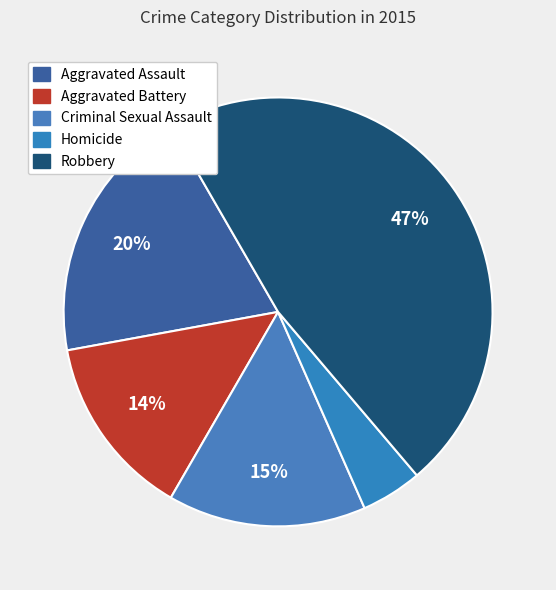

What is the ratio of the value at Aggravated Assault to the value at Robbery?

0.4